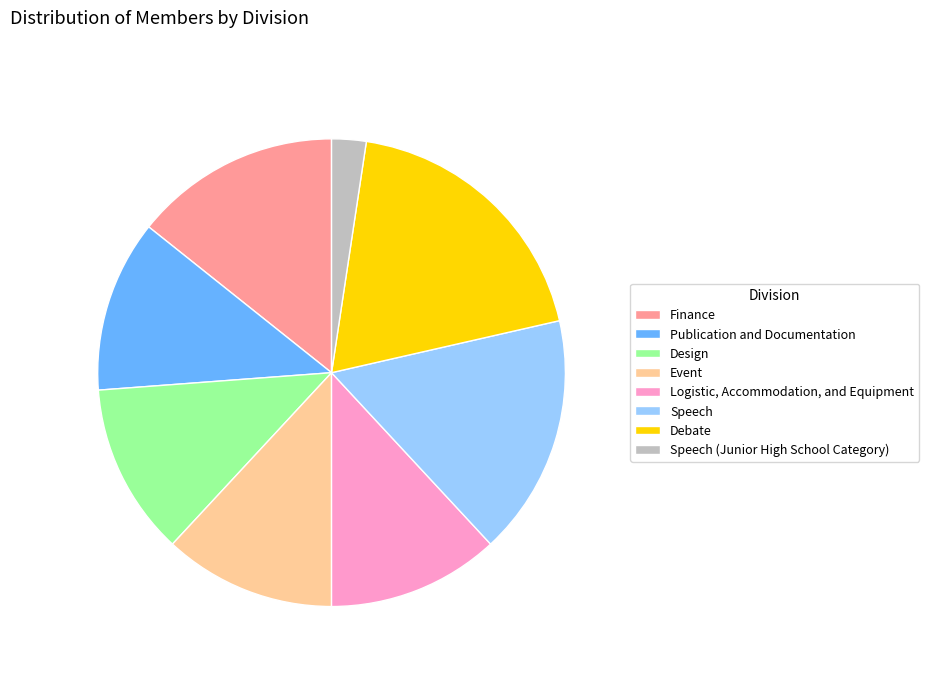

Is there a majority slice in this chart?

No